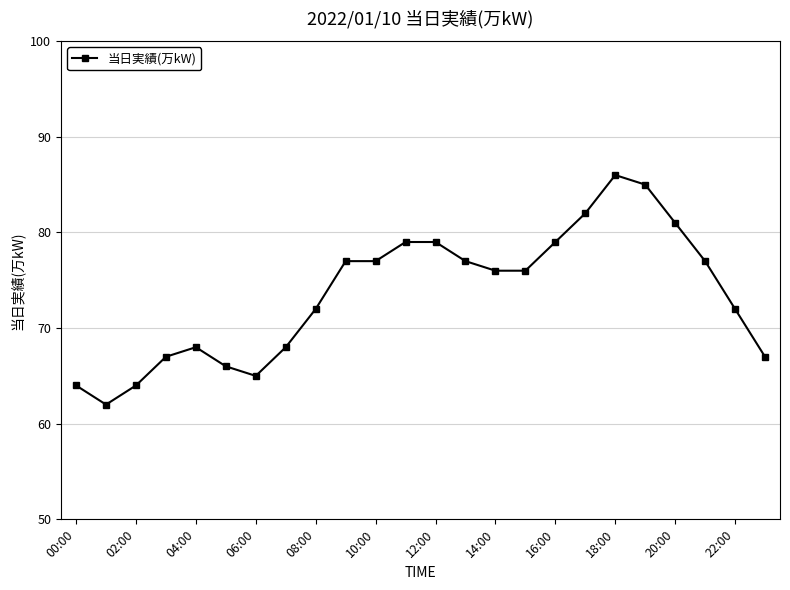

What is the maximum value shown in the chart?

86